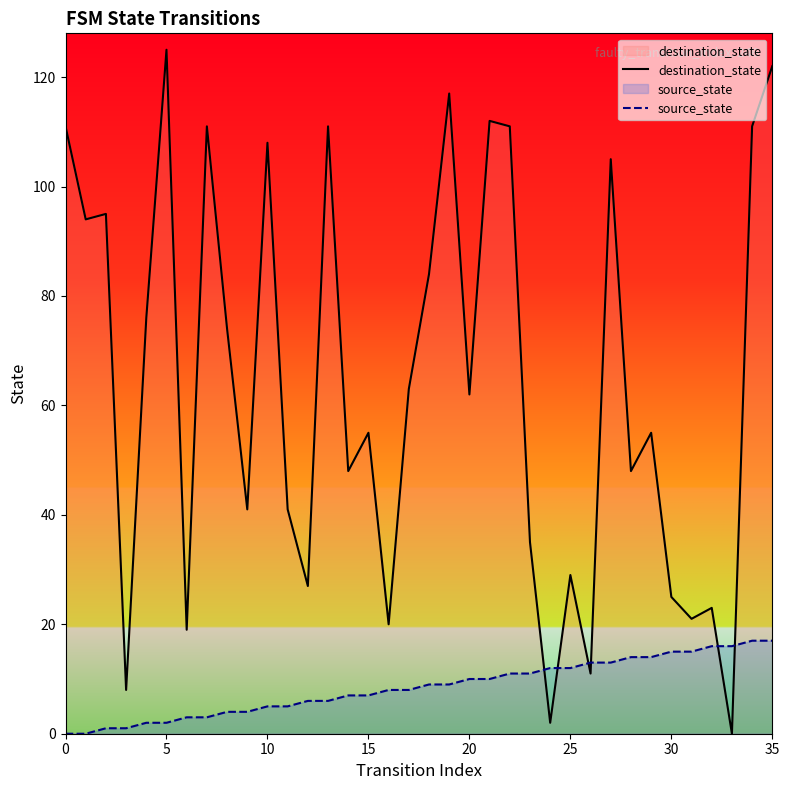

Rank the series at 25 from highest to lowest value.

destination_state, source_state